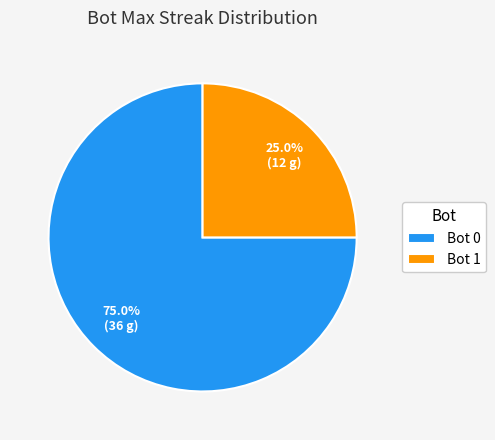

How many slices are in this pie chart?

2